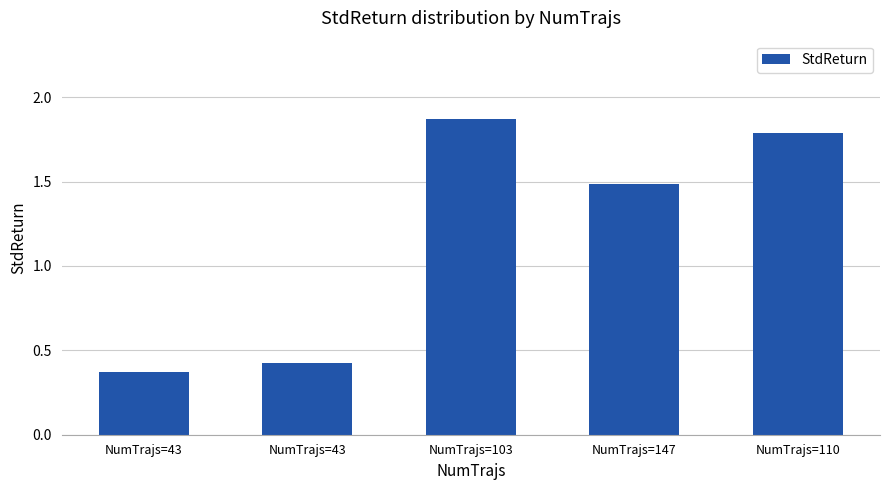

How many bars are there in total?

5